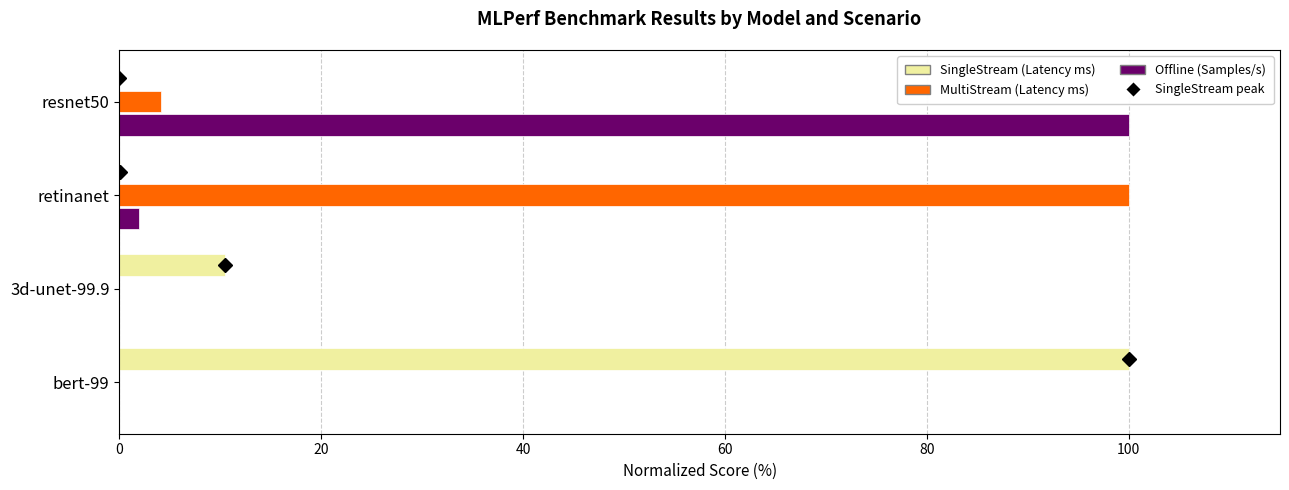

Which series changed the most between retinanet and 3d-unet-99.9?

MultiStream (Latency ms)